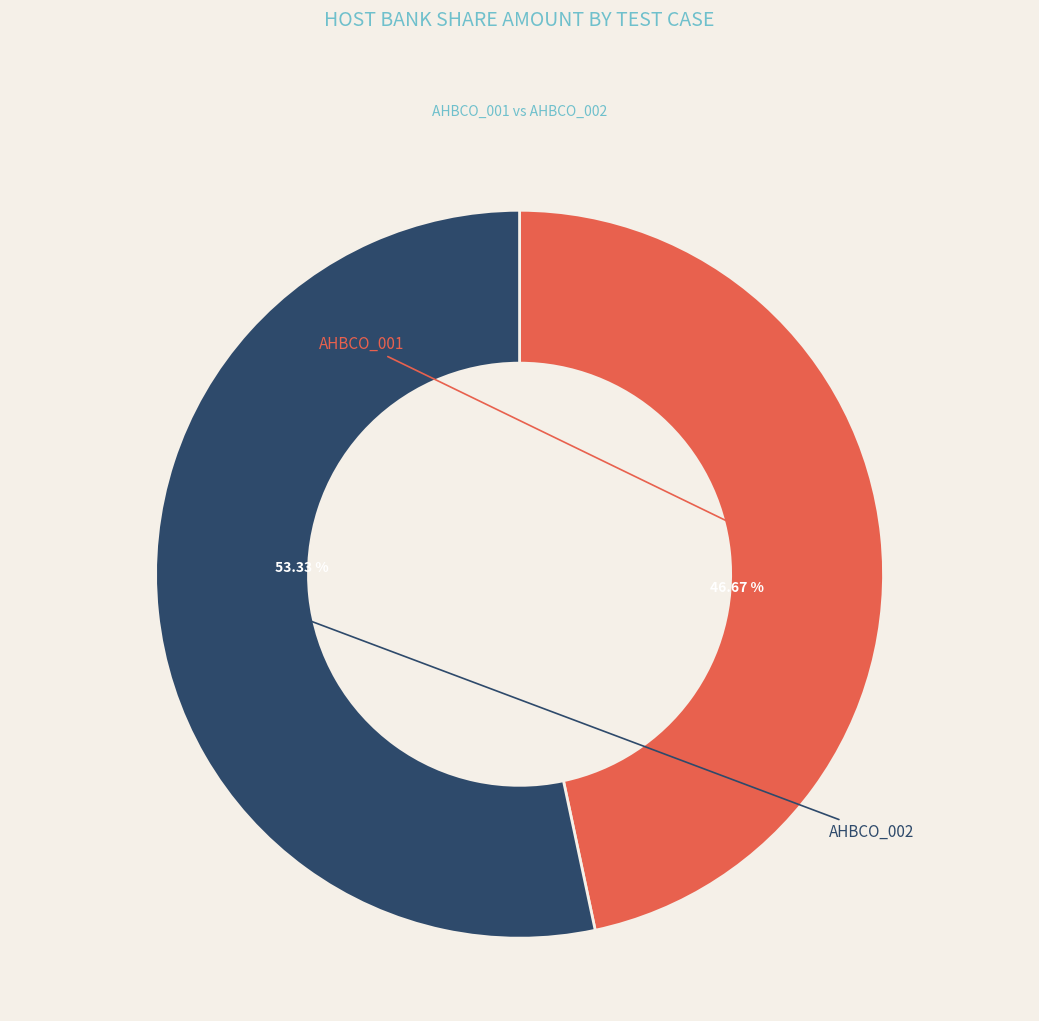

What is the smallest slice in the pie chart?

AHBCO_001